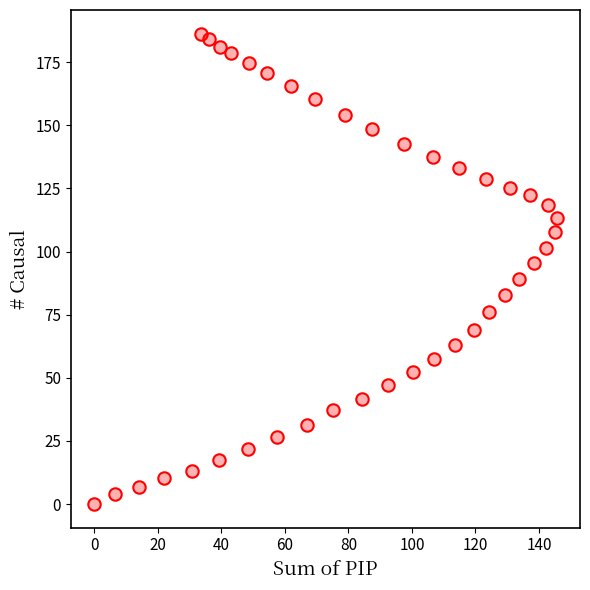

What is the range of X values (max minus min)?

145.6